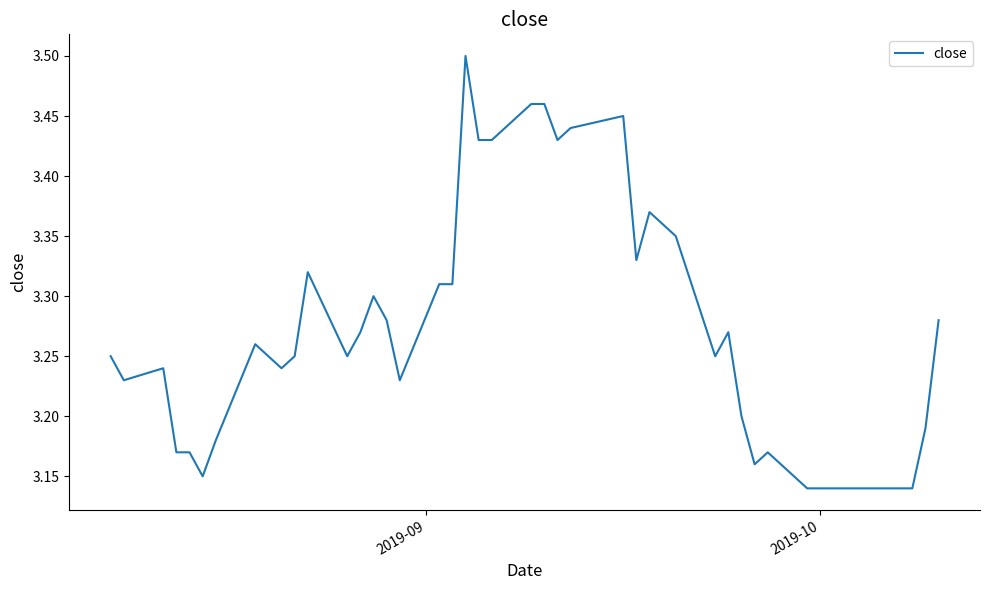

How many lines are shown in the chart?

1